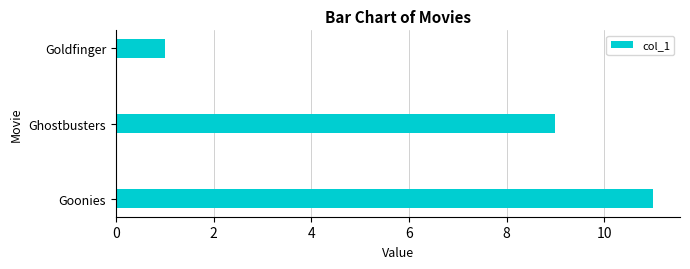

What is the maximum value shown in the chart?

11